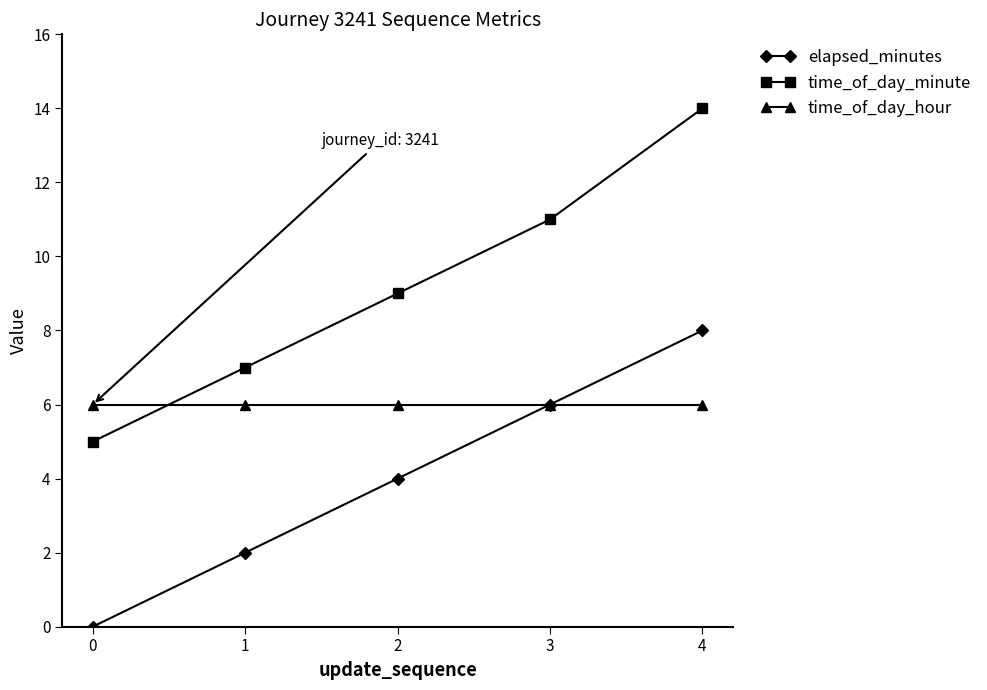

What is the sum of the time_of_day_hour values at 2 and 0?

12